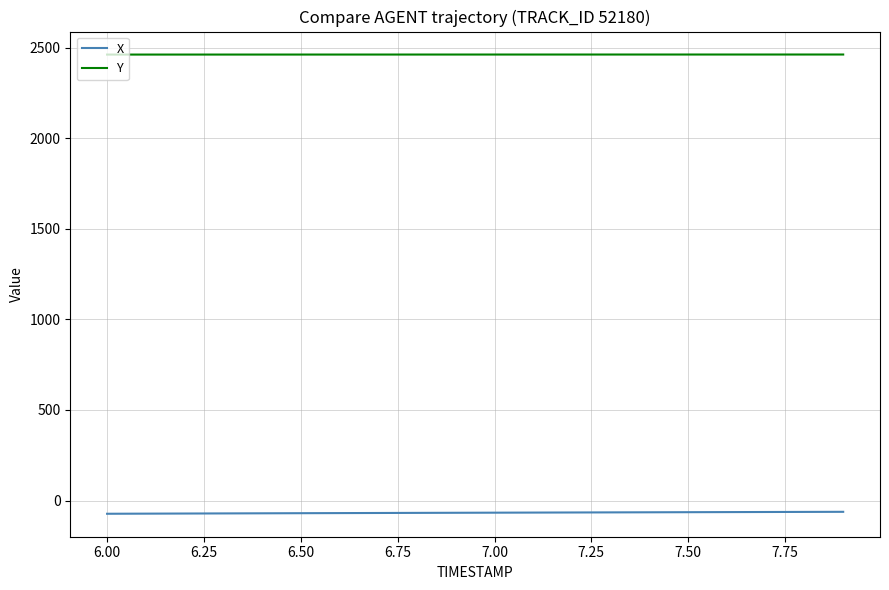

At how many categories does at least one series exceed 996?

20